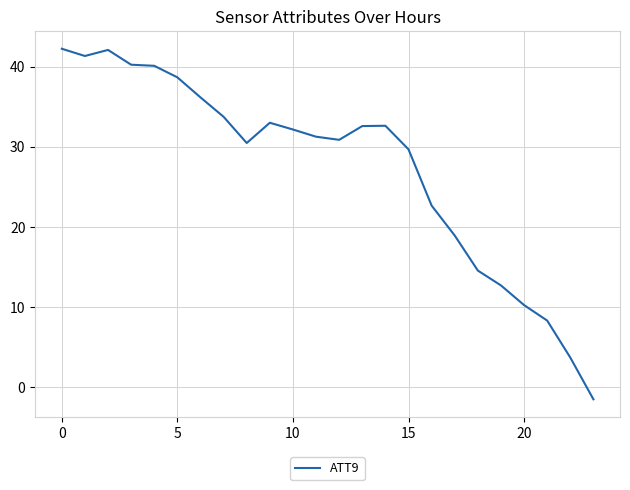

What is the difference between the maximum and minimum values?

43.8